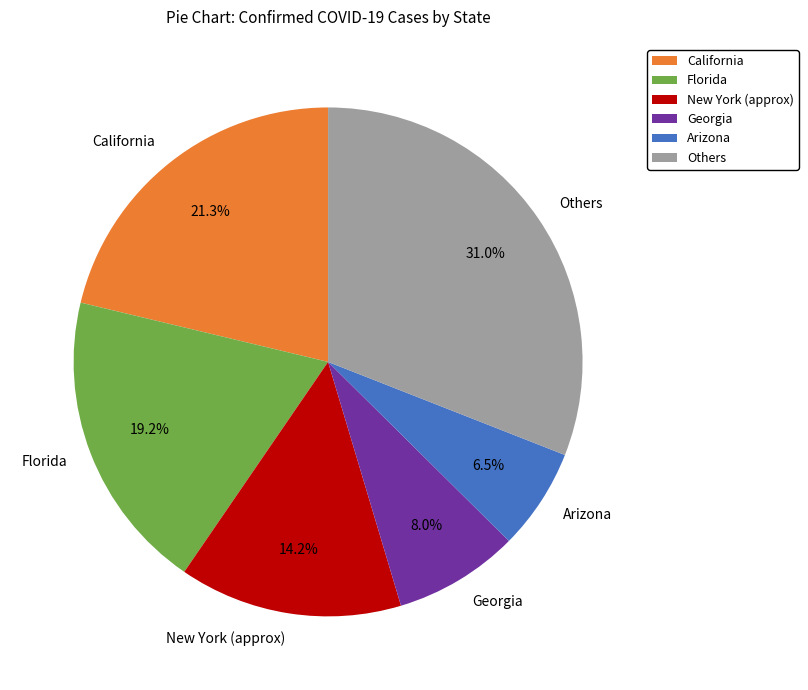

How many slices are in this pie chart?

6